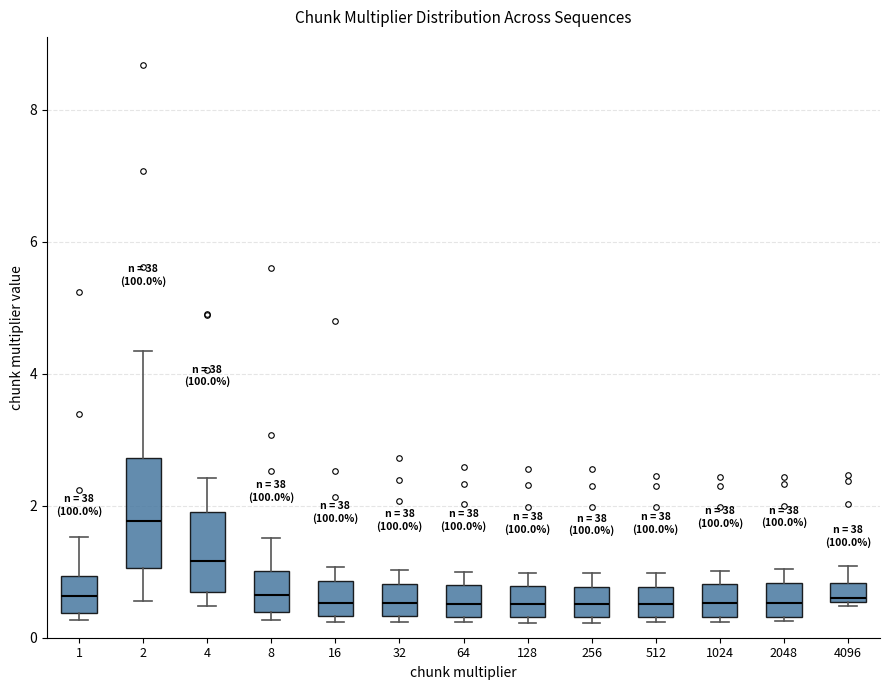

Which box is the tallest, from its lower edge to its upper edge?

2